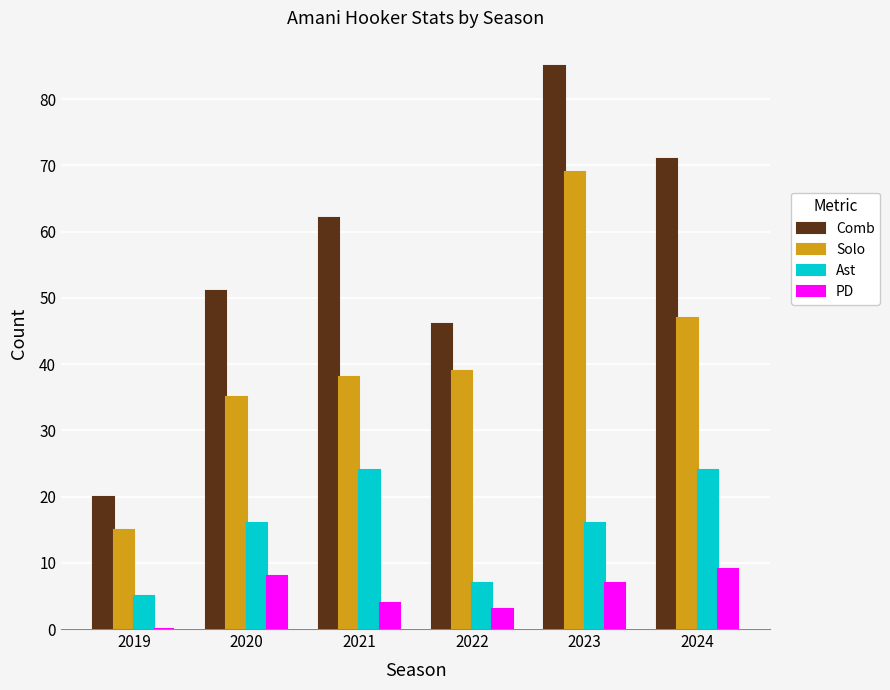

Between 2019 and 2020, which series saw the biggest shift?

Comb